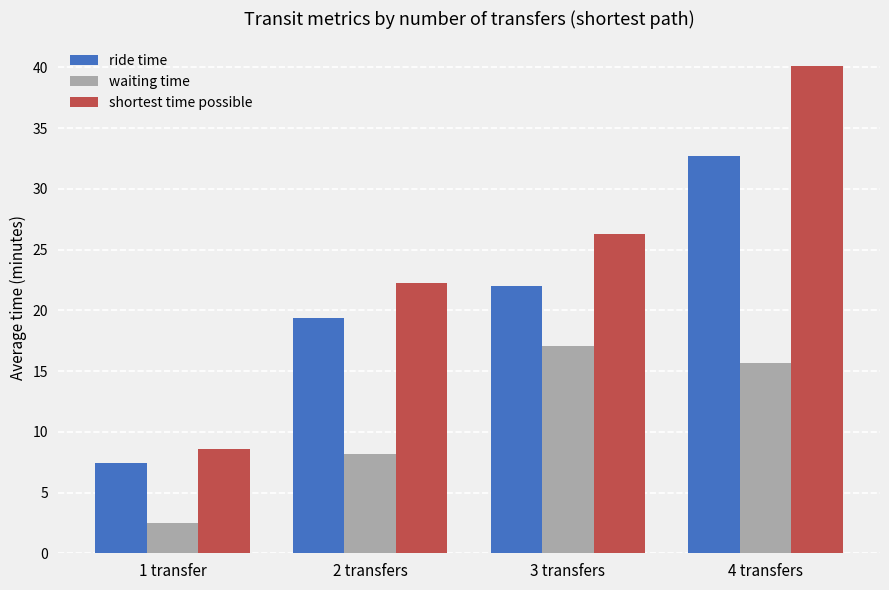

What position from the right is 2 transfers?

3